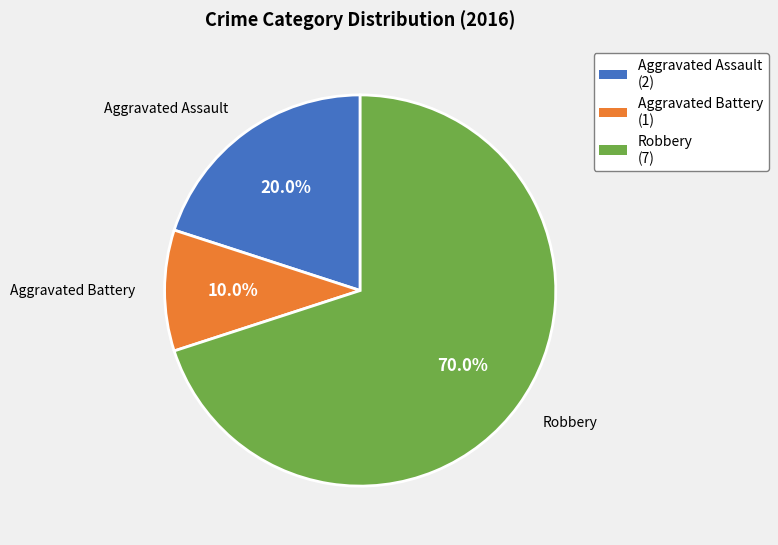

To the nearest percent, what is the difference between the Robbery and Aggravated Assault slice percentages?

50%